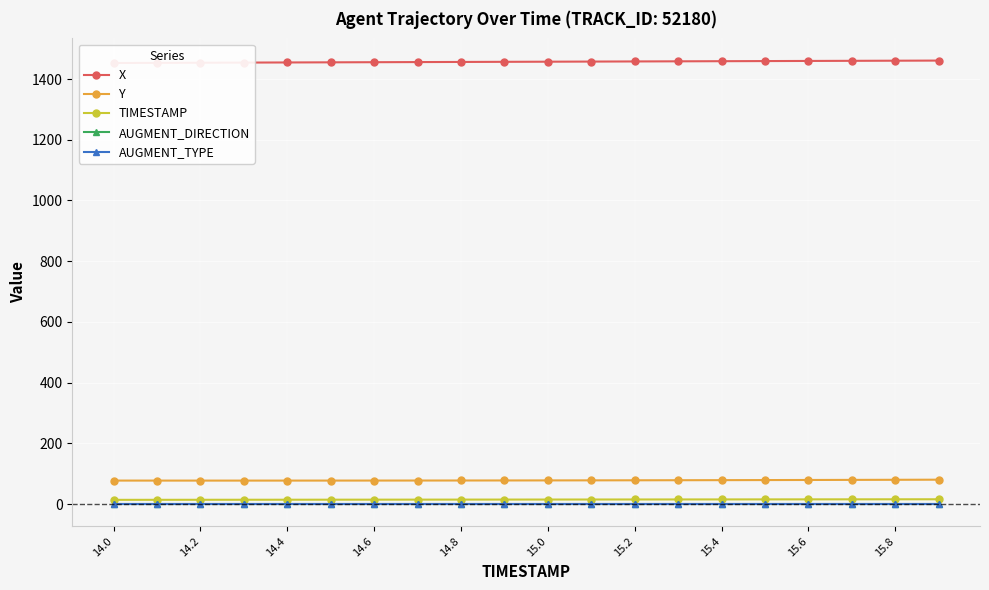

Where does the TIMESTAMP series first go above 15?

11